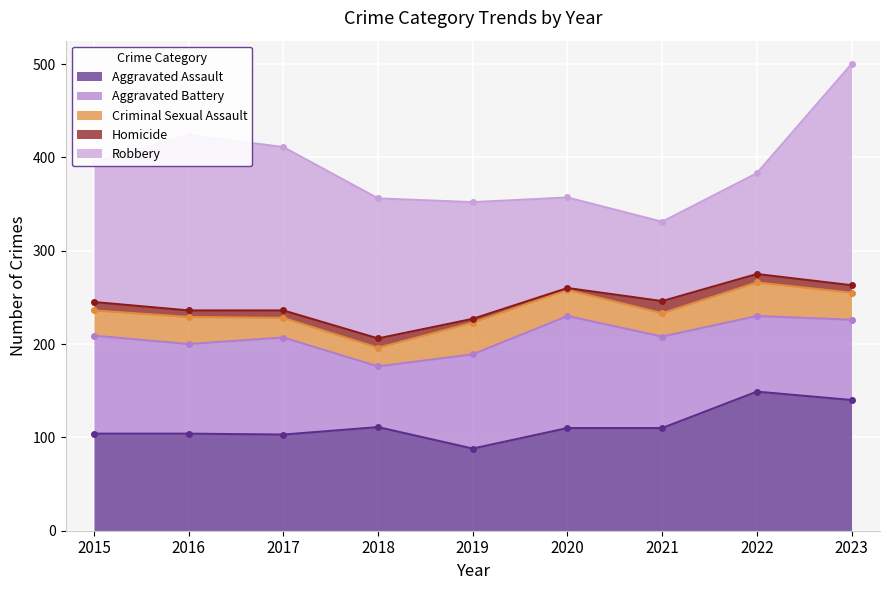

At which category is the sum across all series the highest?

2023